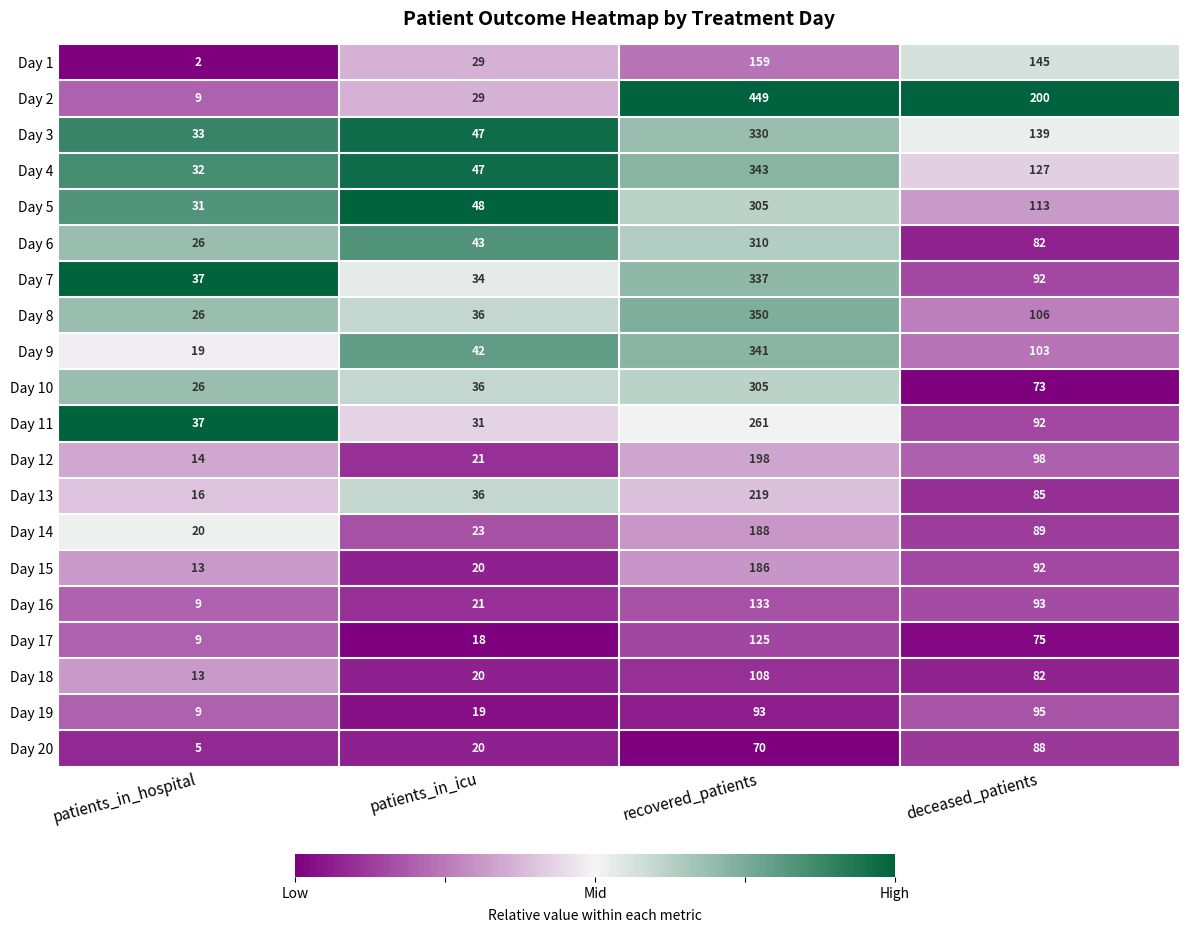

Which series has the largest total across all categories?

Day 2